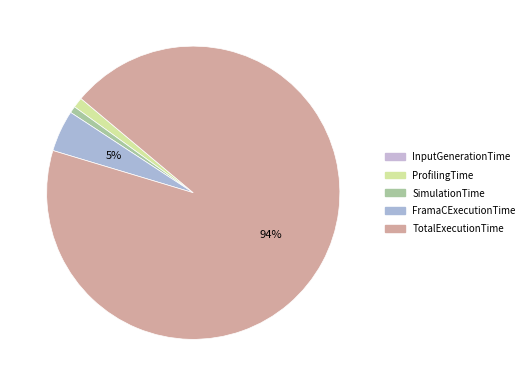

To the nearest percent, what is the difference between the ProfilingTime and InputGenerationTime slice percentages?

1%